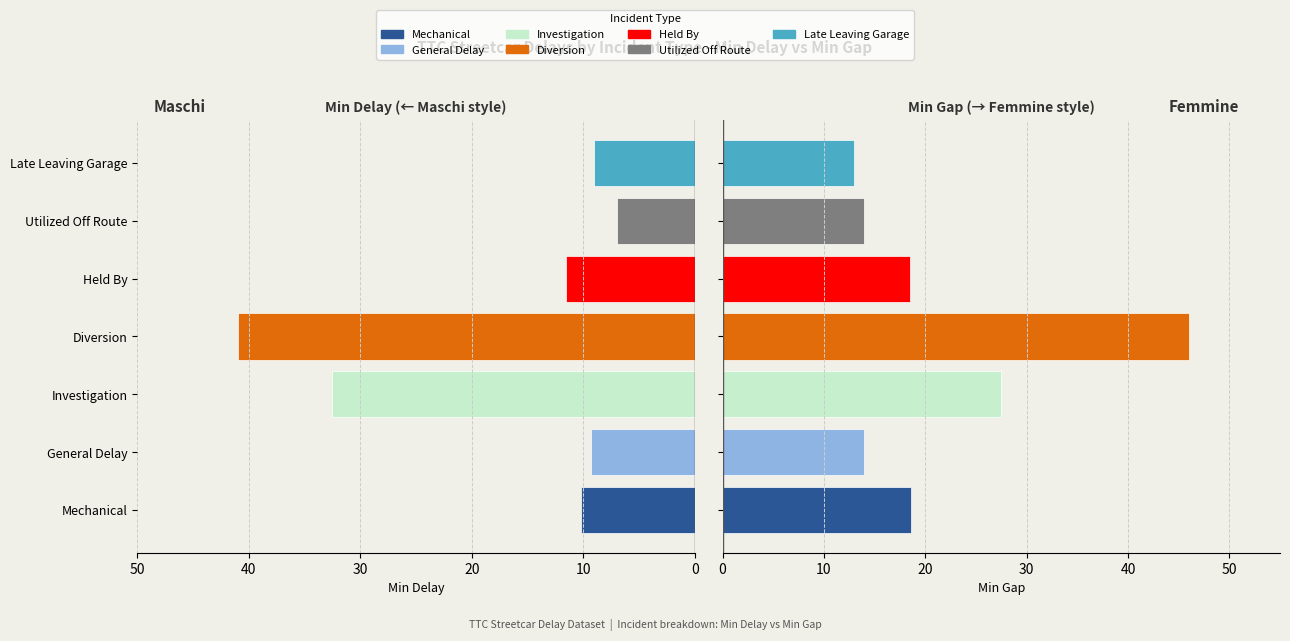

What is the average value of the Min Delay (negated) series?

-17.2